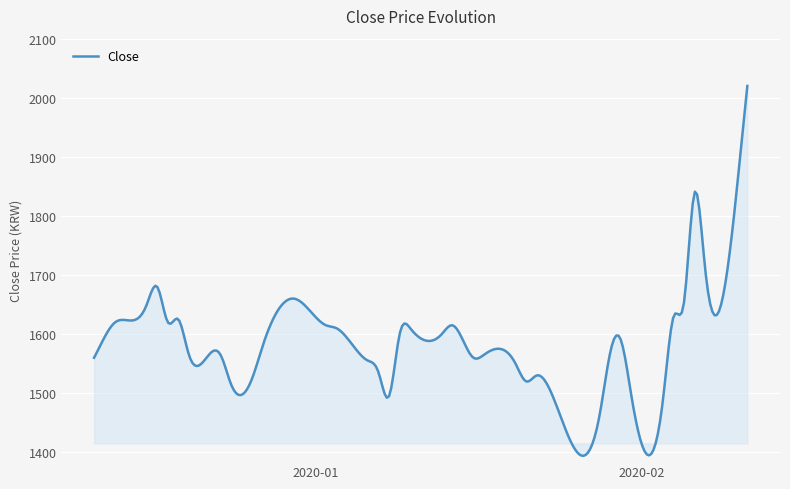

What is the difference between the maximum and minimum values?

626.0